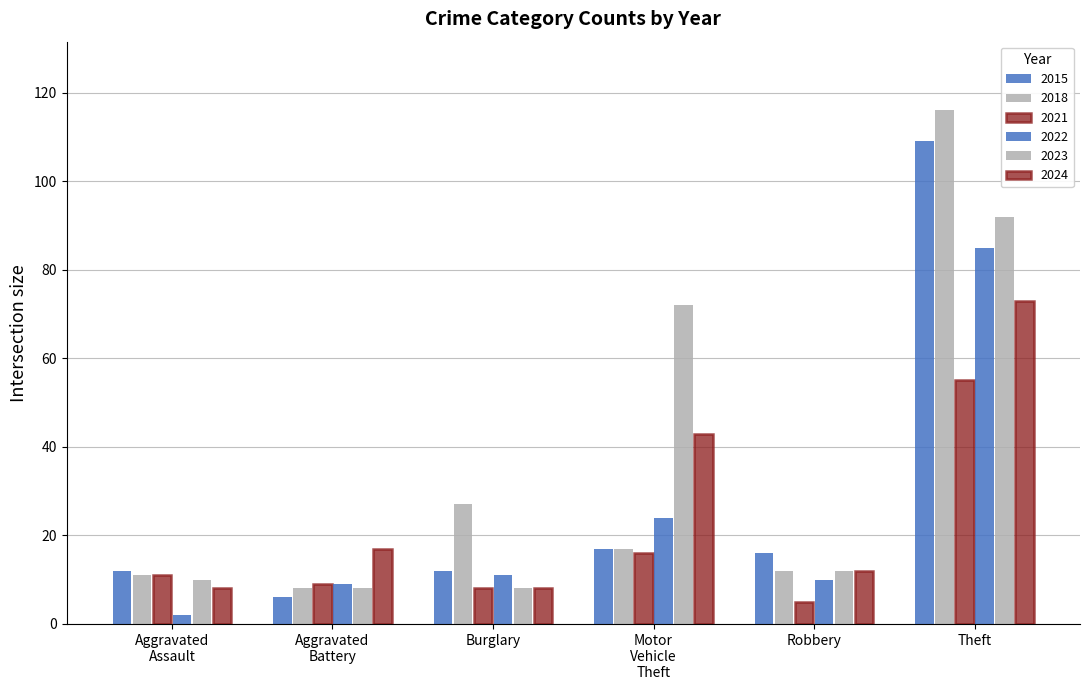

How many bars are there in each group?

6